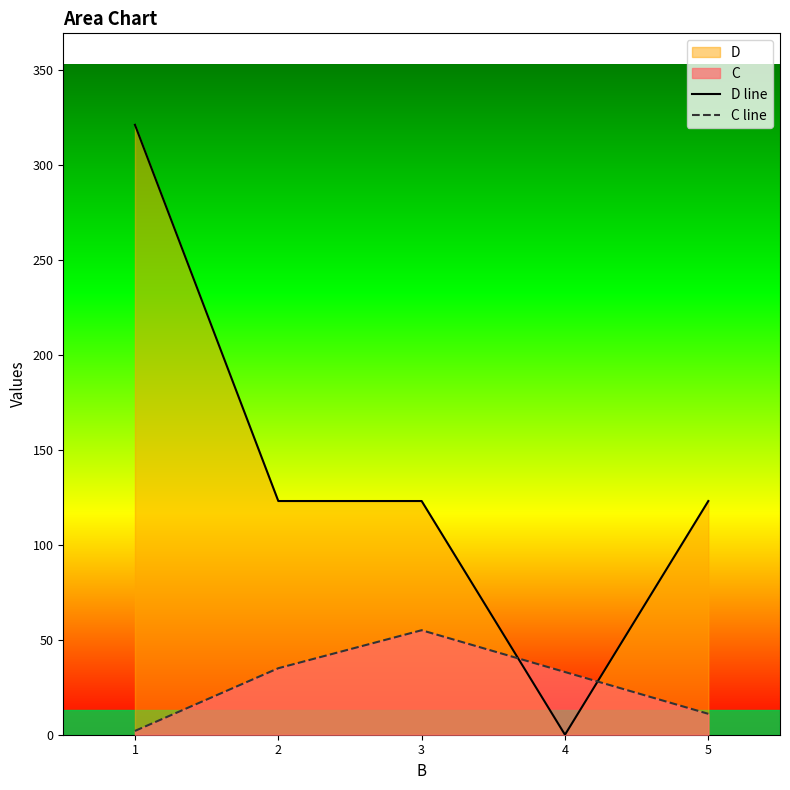

How many data points does each series have?

5